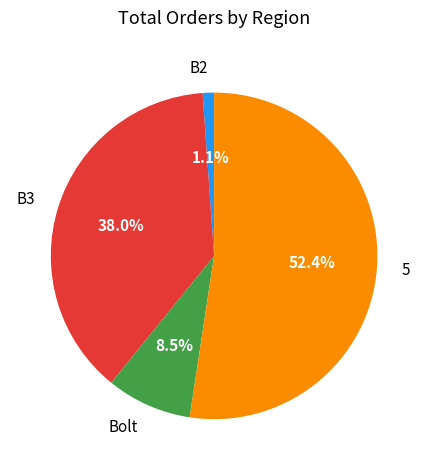

Combined, what portion of the pie is Bolt and B3?

46.5%